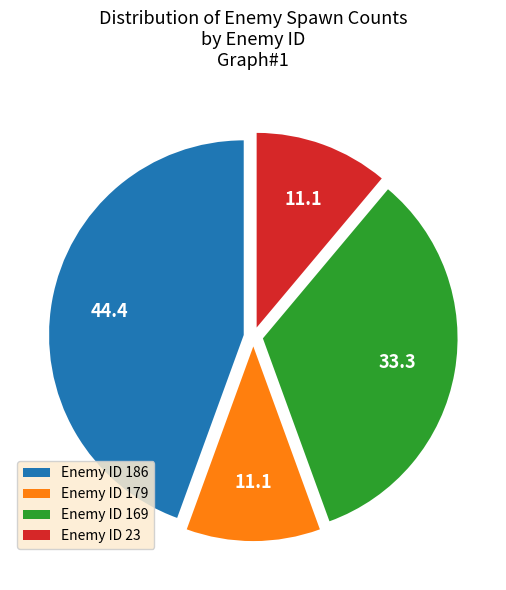

The Enemy ID 179 slice represents 11% of the pie. True or false?

True